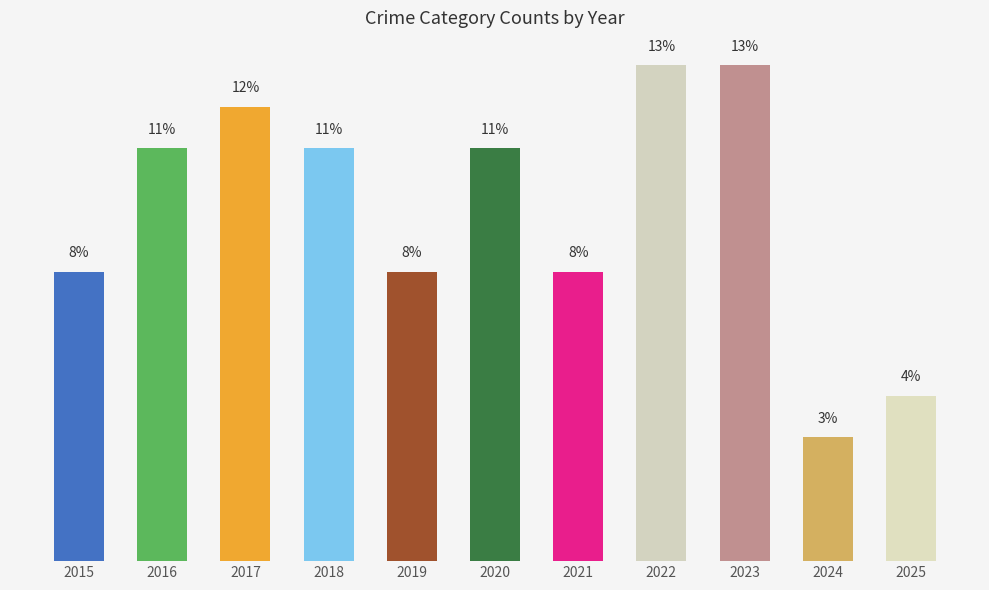

Are the bars horizontal?

No